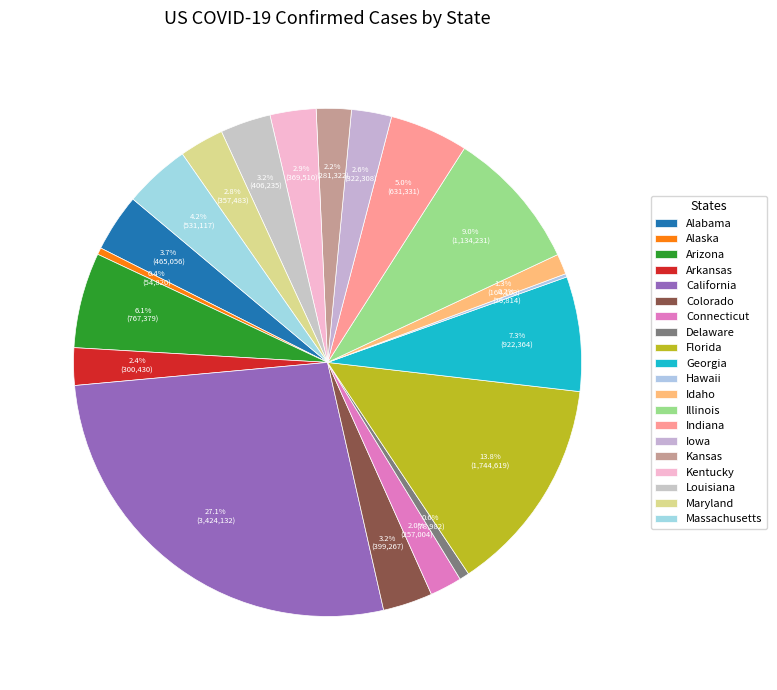

Is there a majority slice in this chart?

No